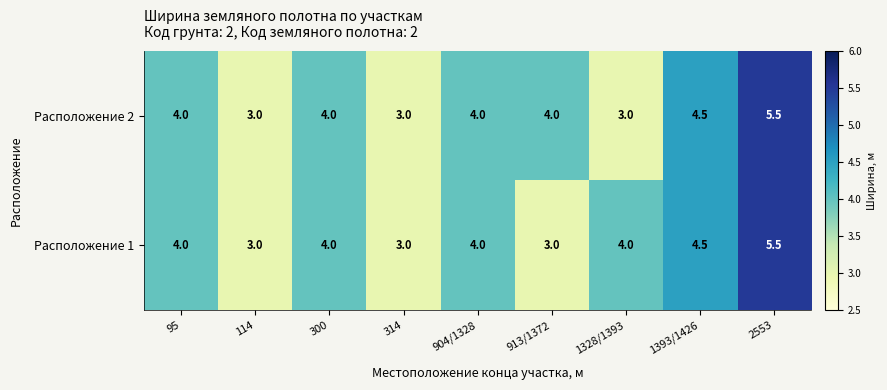

Reading right to left, list all the values displayed in this chart.

Расположение 2: 2553=5.5	1393/1426=4.5	1328/1393=3.0	913/1372=4.0	904/1328=4.0	314=3.0	300=4.0	114=3.0	95=4.0
Расположение 1: 2553=5.5	1393/1426=4.5	1328/1393=4.0	913/1372=3.0	904/1328=4.0	314=3.0	300=4.0	114=3.0	95=4.0